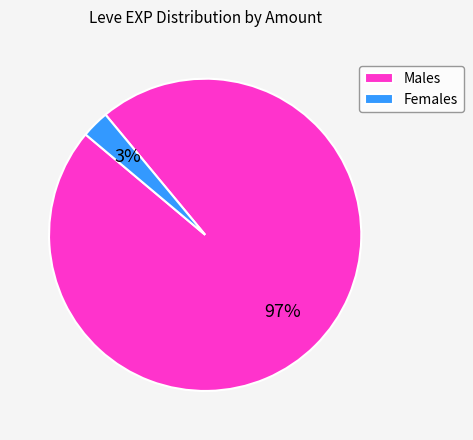

Which category has the biggest portion of the pie?

Males